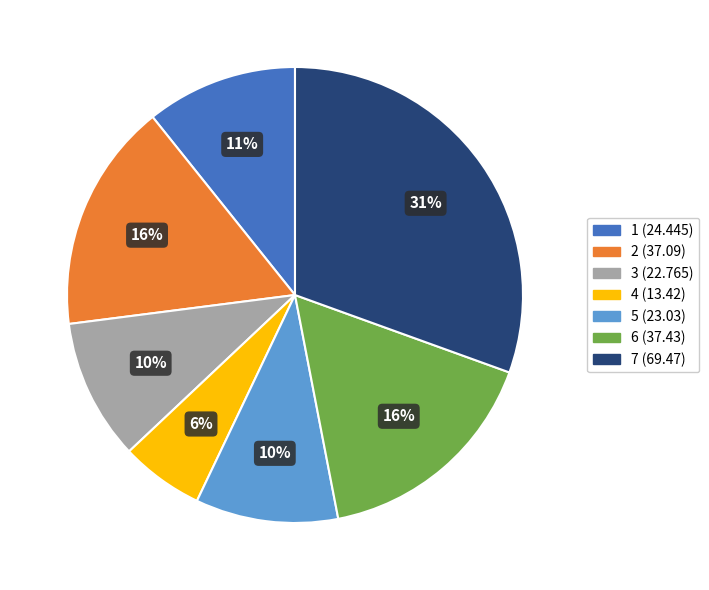

What is the smallest slice in the pie chart?

4